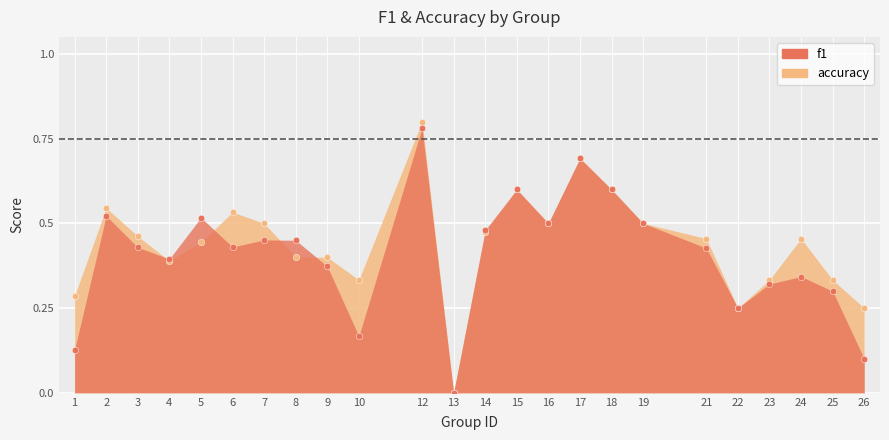

Which series reaches the maximum Y coordinate?

accuracy